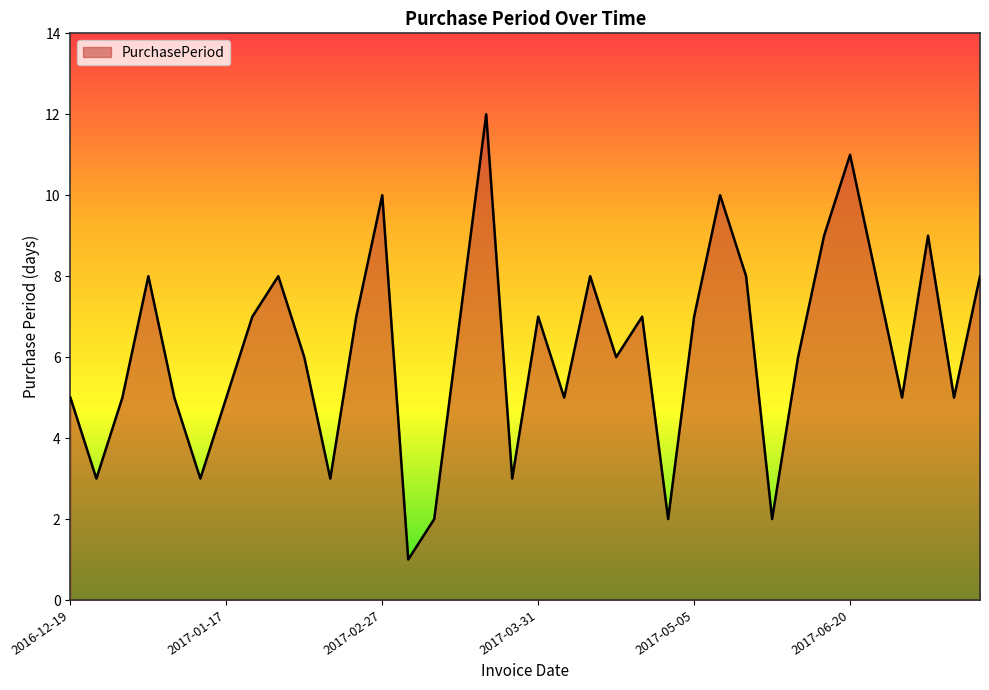

What is the difference between the maximum and second lowest values?

10